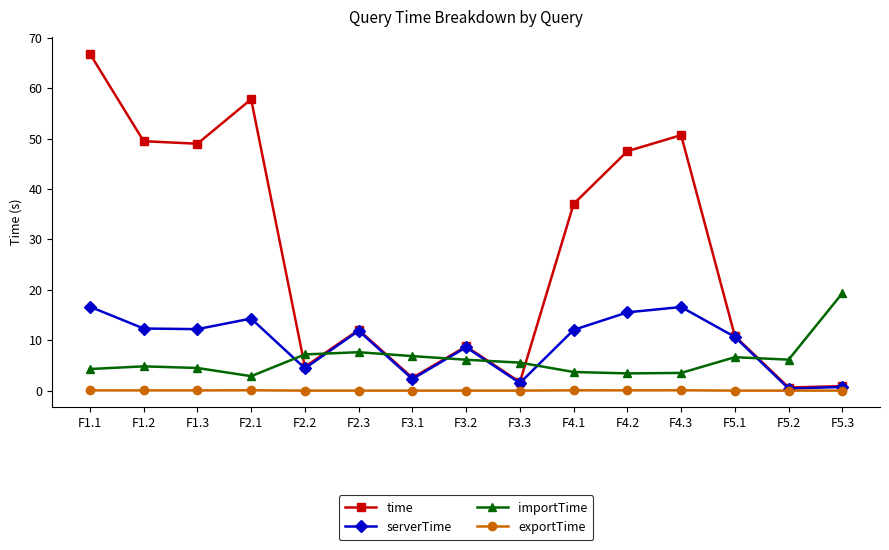

At how many categories does at least one series exceed 38?

6